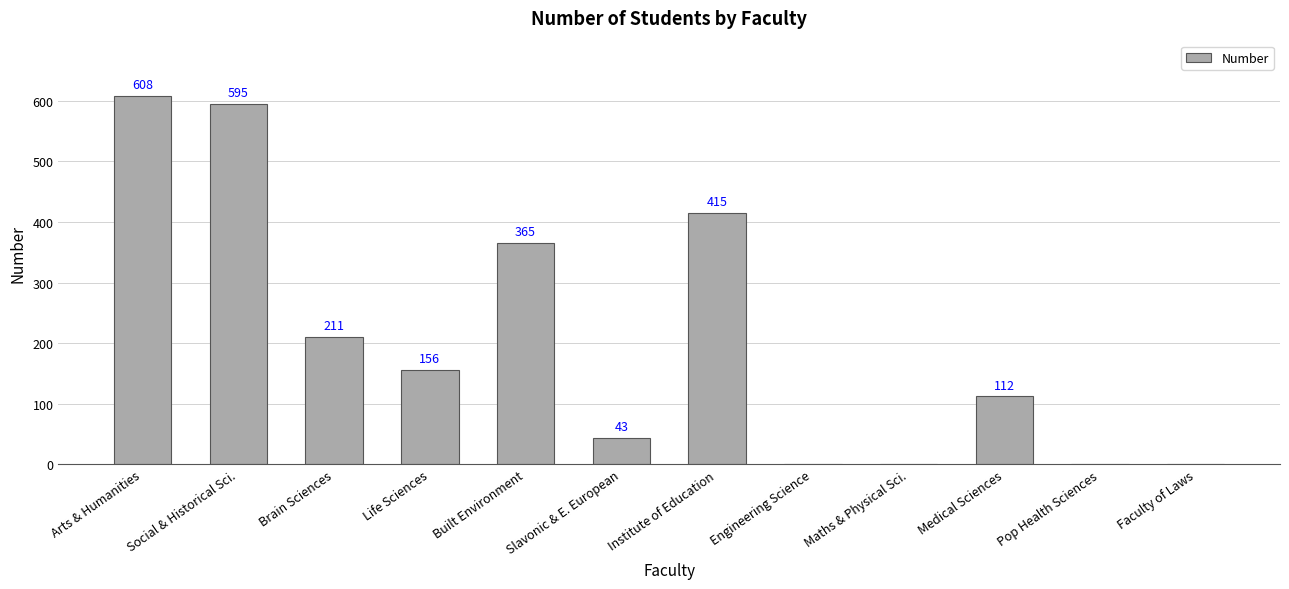

At which category does the chart reach its peak across all series?

Arts & Humanities